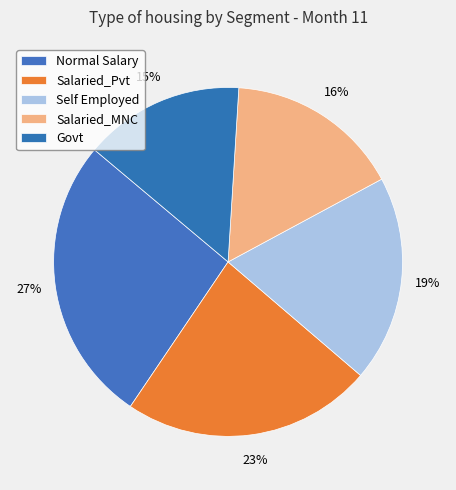

How many segments does this pie chart have?

5